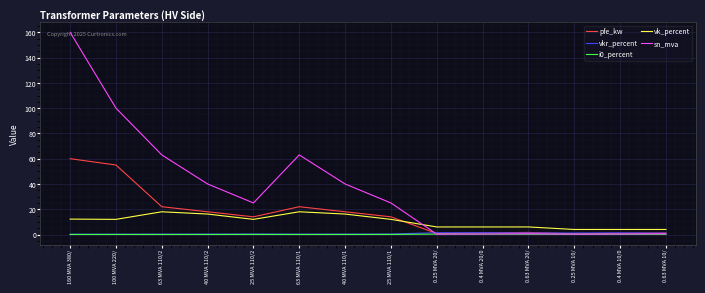

How many distinct data groups are displayed?

5